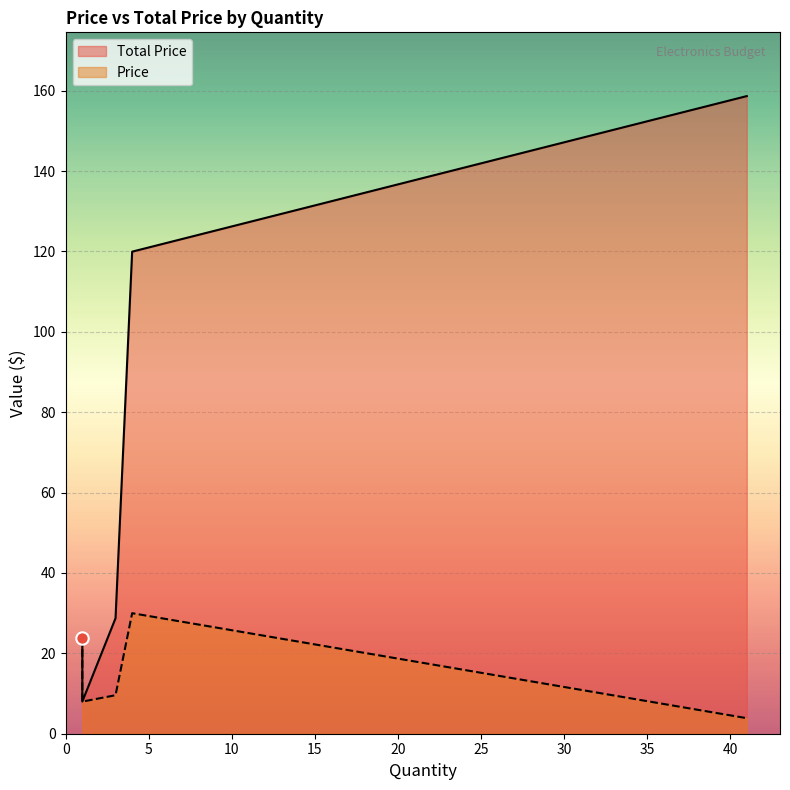

At how many categories does at least one series exceed 122?

1